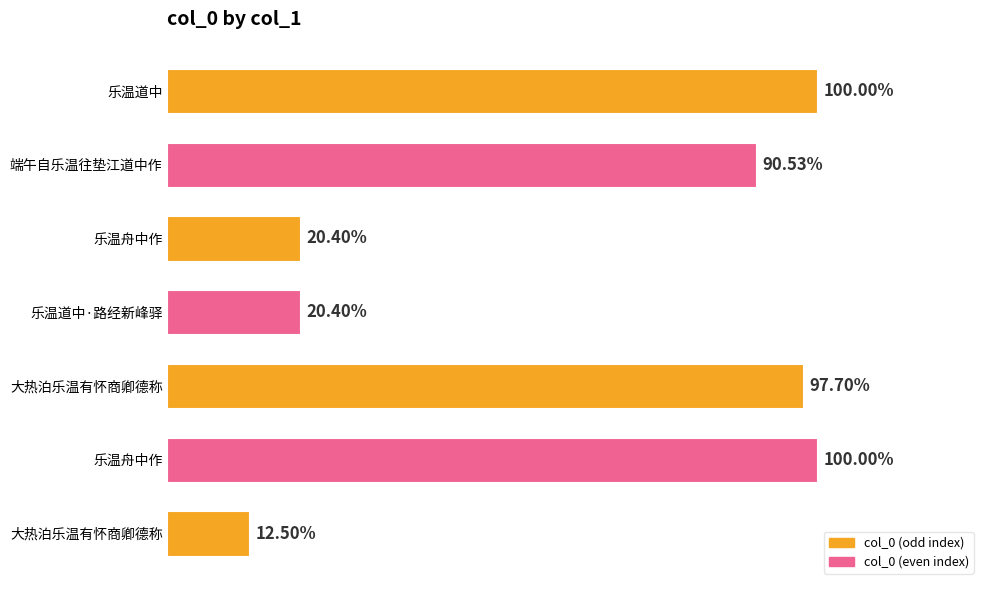

Are the bars horizontal?

Yes